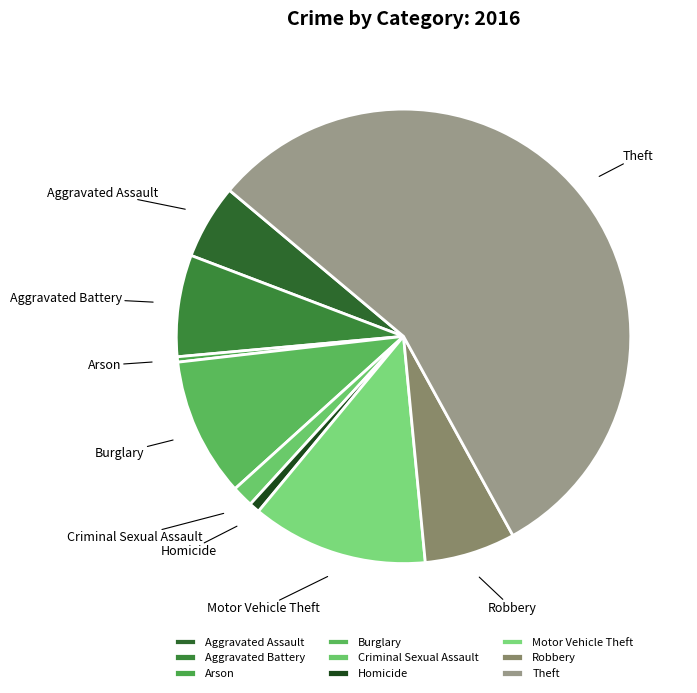

How many segments does this pie chart have?

9